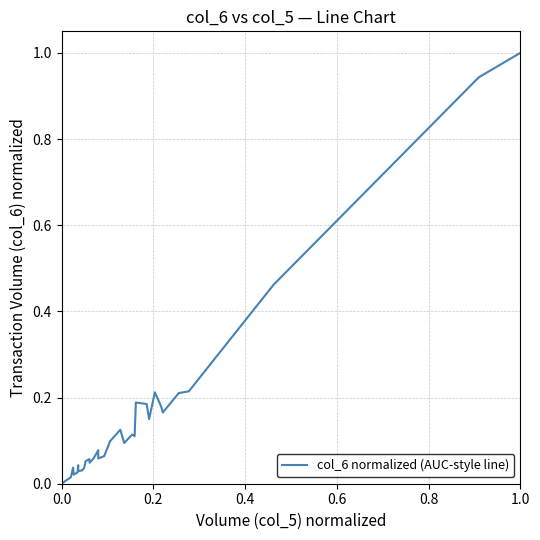

What is the difference between the maximum and minimum values?

1.0